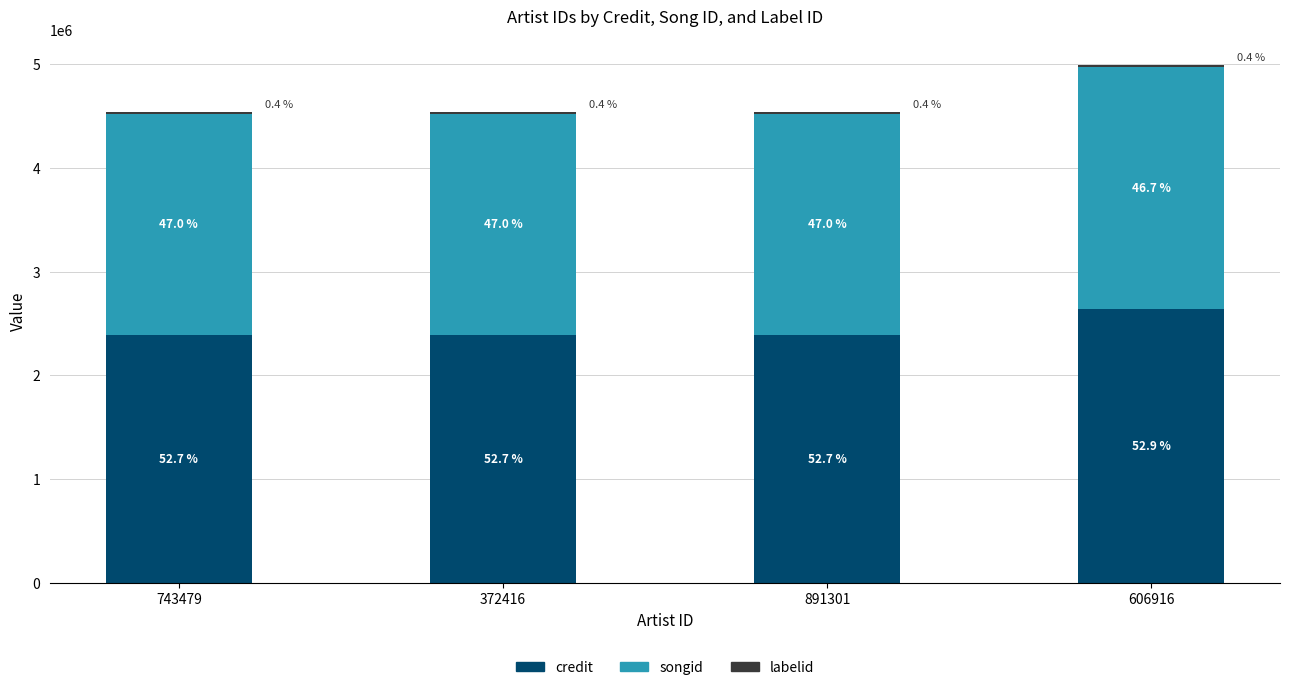

Between 743479 and 606916, which is larger?

606916